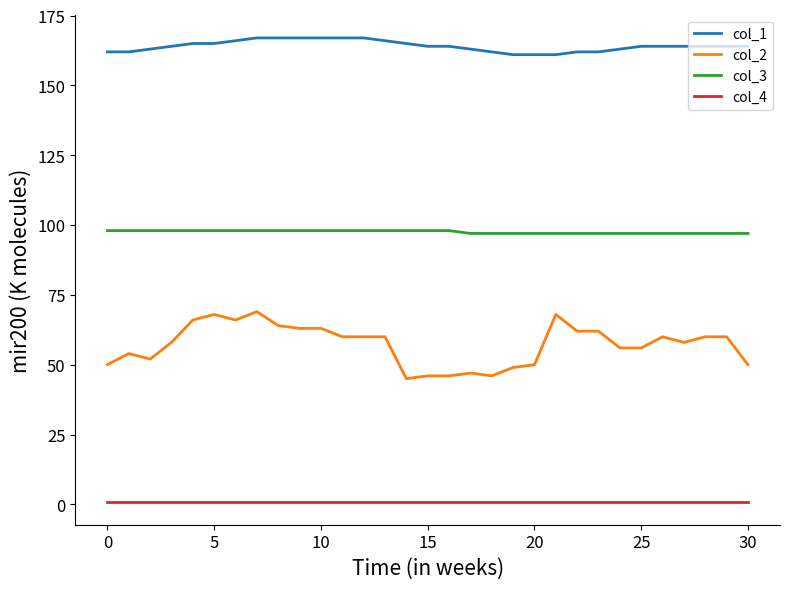

True or false: col_3 and col_1 intersect in this chart.

False